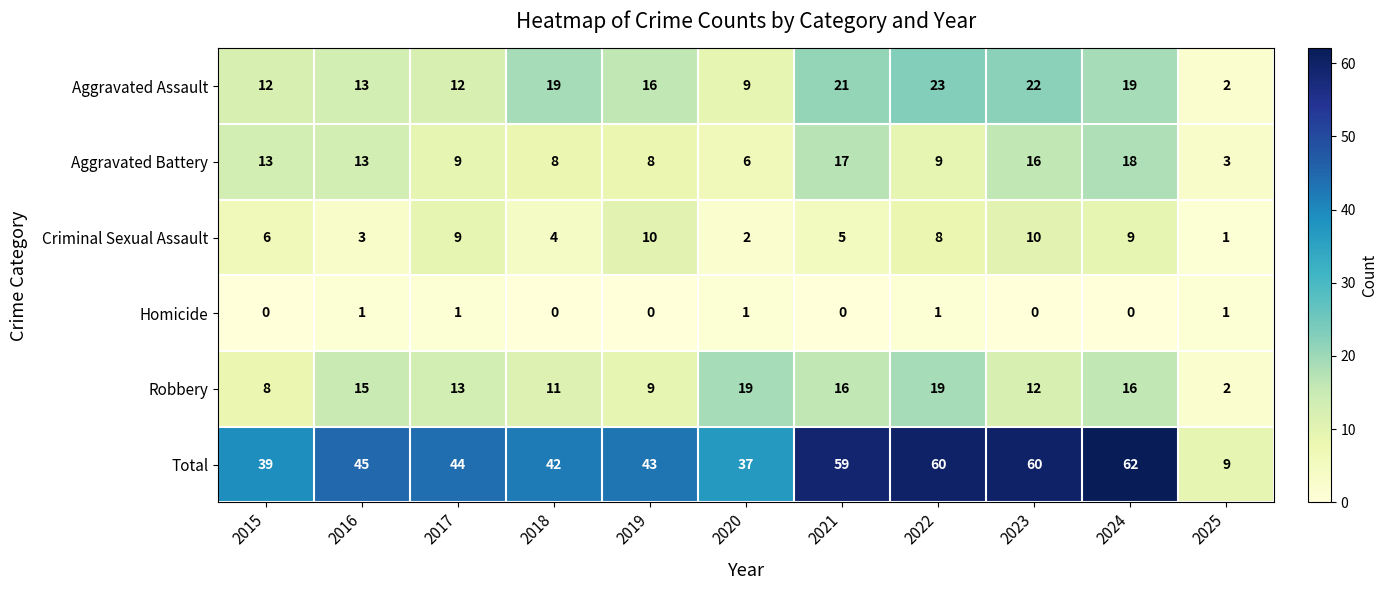

List the series in order of their peak value, lowest first.

Homicide, Criminal Sexual Assault, Aggravated Battery, Robbery, Aggravated Assault, Total